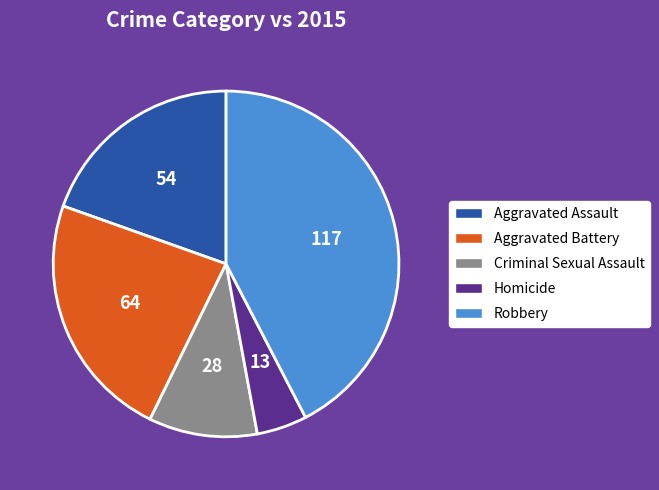

What is the smallest slice in the pie chart?

Homicide